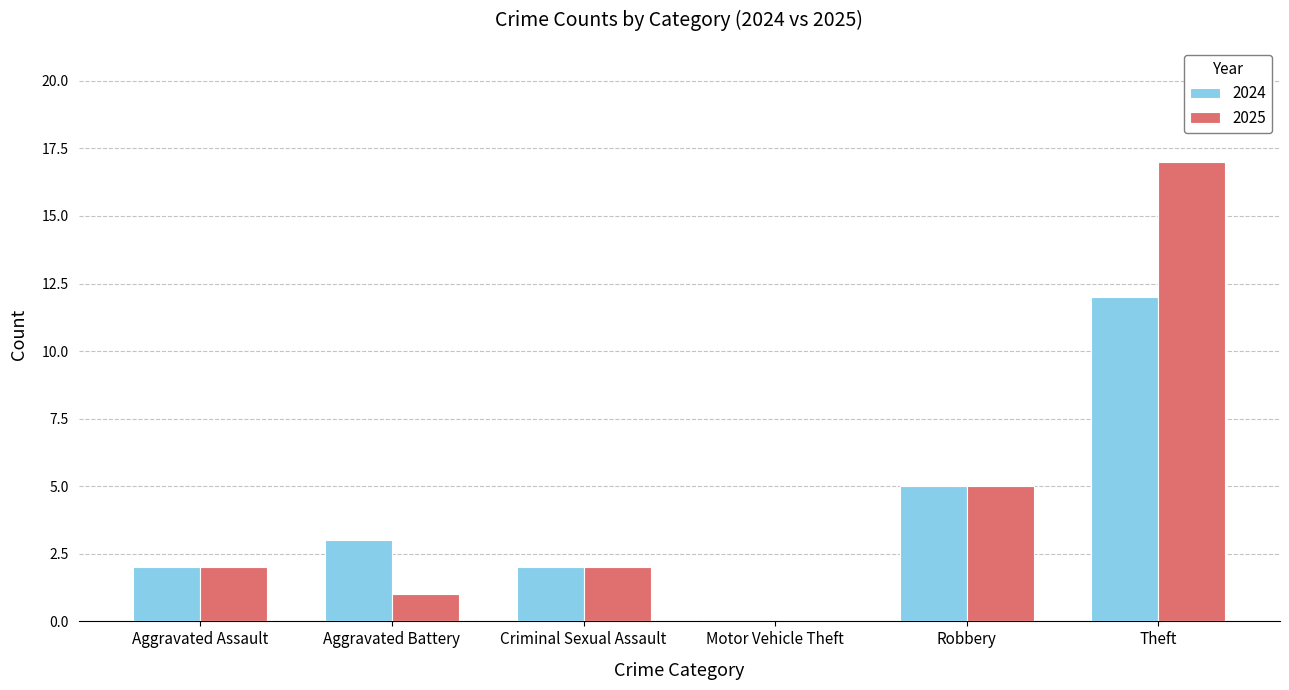

What is the difference between the 2024 values at Aggravated Battery and Motor Vehicle Theft?

3